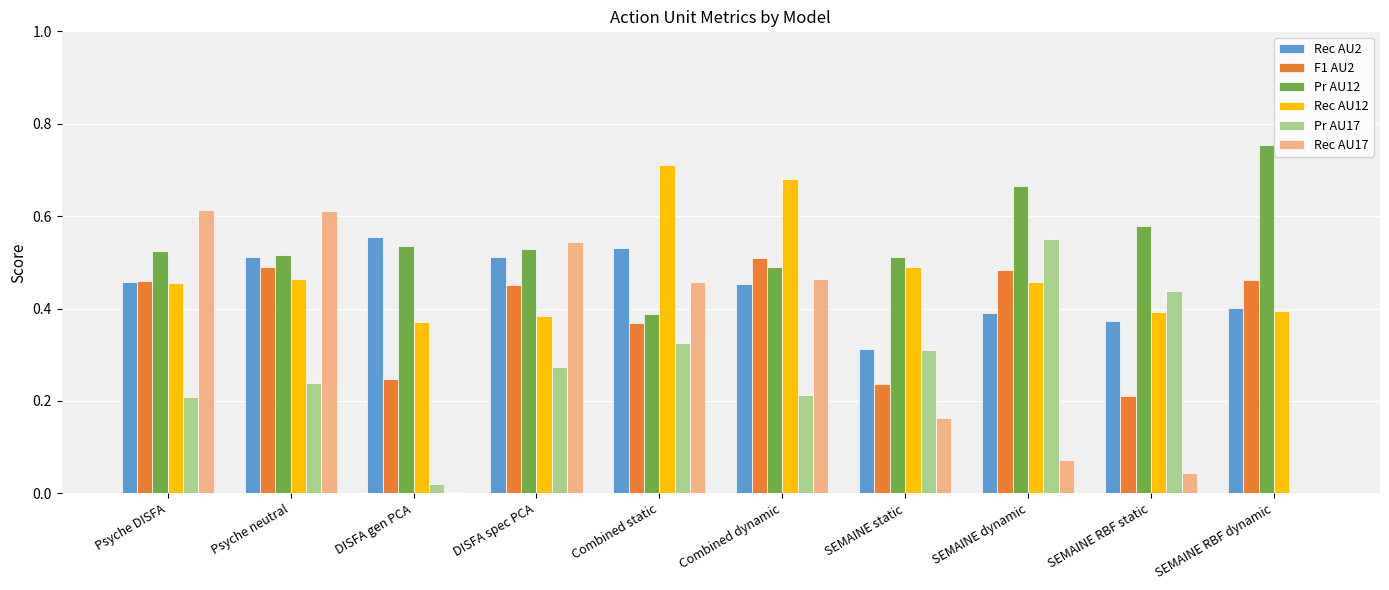

Is the value of Rec AU17 at SEMAINE RBF static greater than the value of Pr AU17 at SEMAINE static?

No